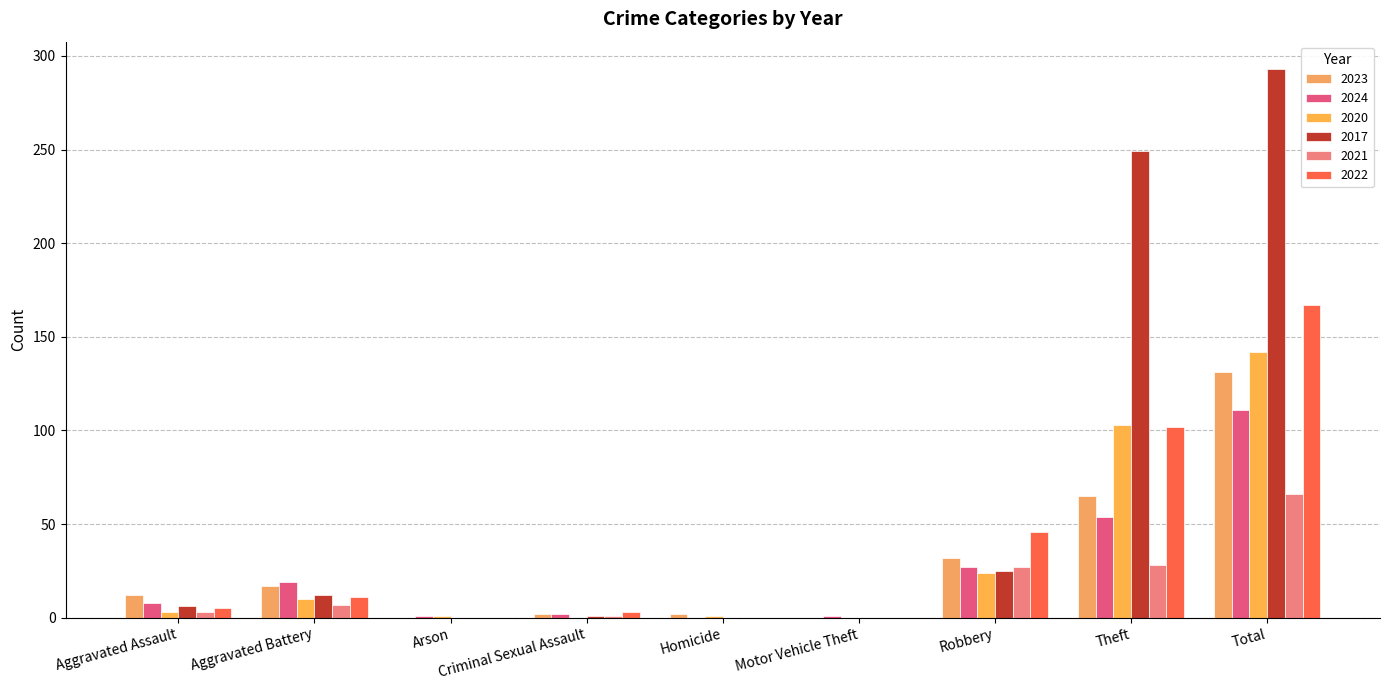

Count the number of categories in the chart.

9